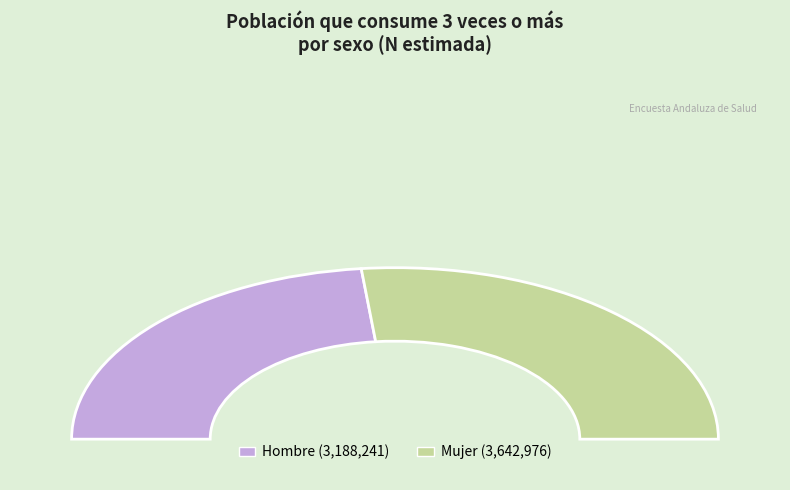

Count the number of slices in the pie.

2